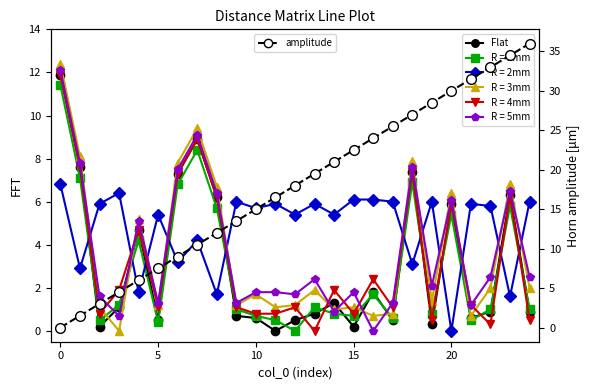

What is the greatest value displayed?

36.0